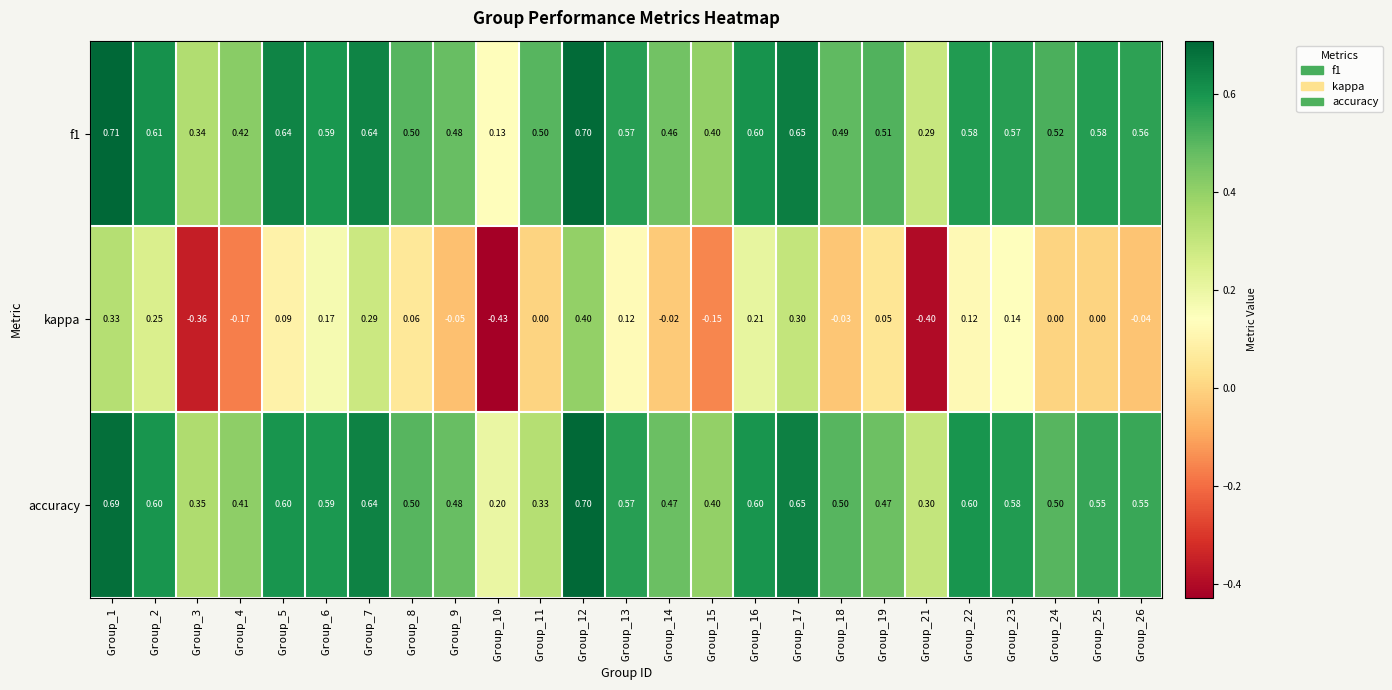

How many values in kappa are below zero?

9